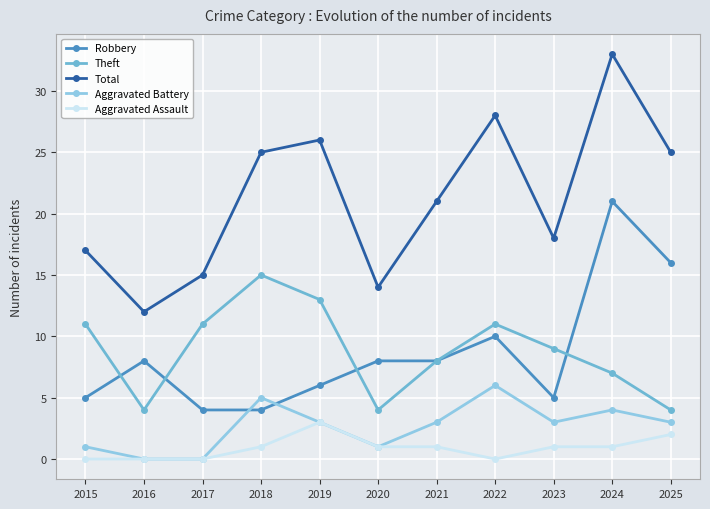

Reading left to right, extract all data points from this chart.

Robbery: 2015=5	2016=8	2017=4	2018=4	2019=6	2020=8	2021=8	2022=10	2023=5	2024=21	2025=16
Theft: 2015=11	2016=4	2017=11	2018=15	2019=13	2020=4	2021=8	2022=11	2023=9	2024=7	2025=4
Total: 2015=17	2016=12	2017=15	2018=25	2019=26	2020=14	2021=21	2022=28	2023=18	2024=33	2025=25
Aggravated Battery: 2015=1	2016=0	2017=0	2018=5	2019=3	2020=1	2021=3	2022=6	2023=3	2024=4	2025=3
Aggravated Assault: 2015=0	2016=0	2017=0	2018=1	2019=3	2020=1	2021=1	2022=0	2023=1	2024=1	2025=2